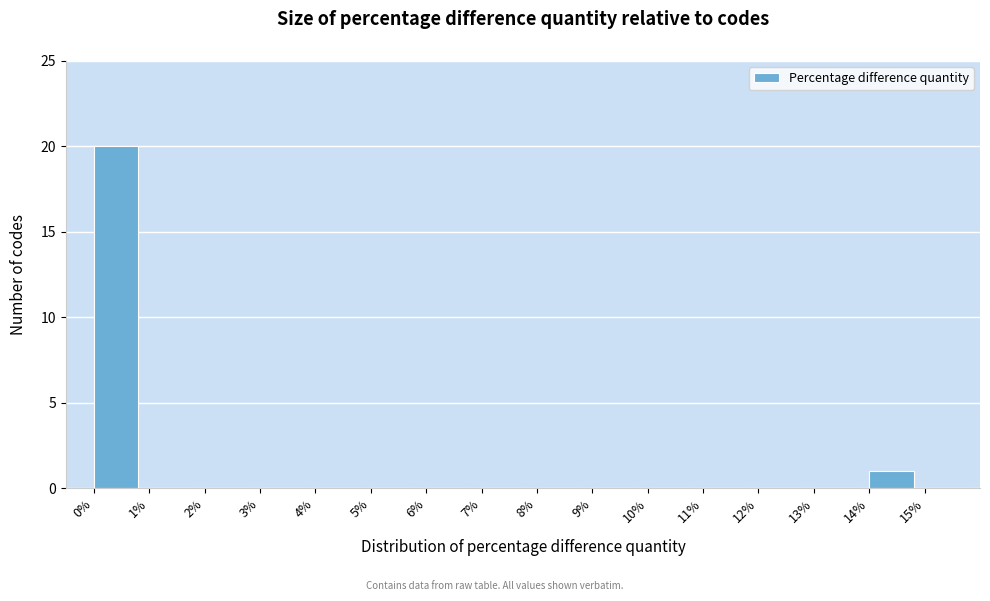

How tall is the bar that spans 14 to 15 on the x-axis? The values are not printed on the chart, so give them approximately, as read against the axis.

1